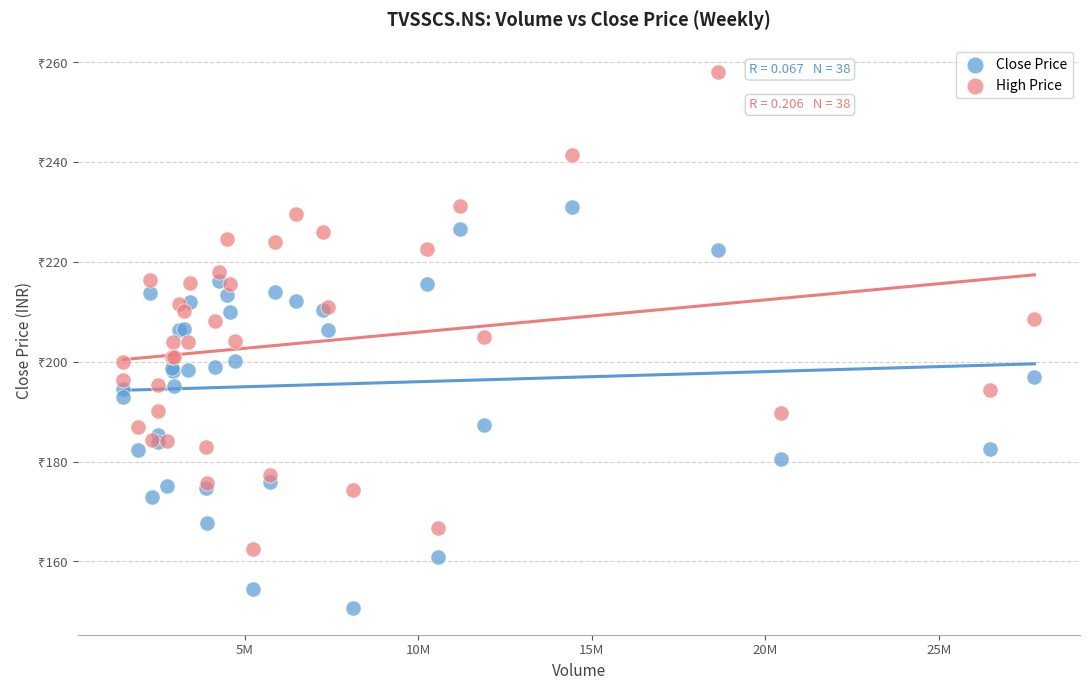

Which series contains the highest Y value?

High Price